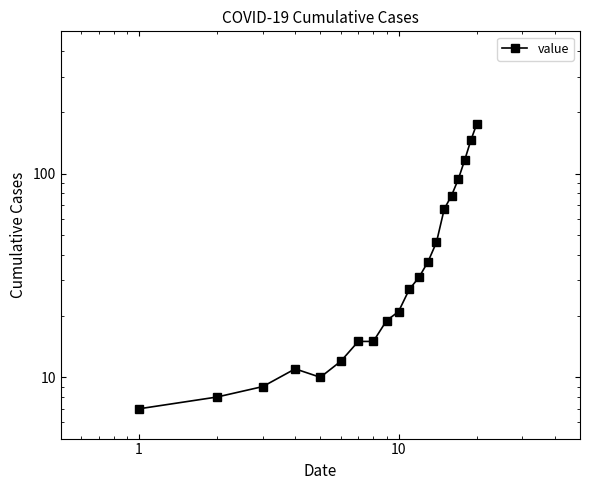

Does the chart have visible grid lines?

No